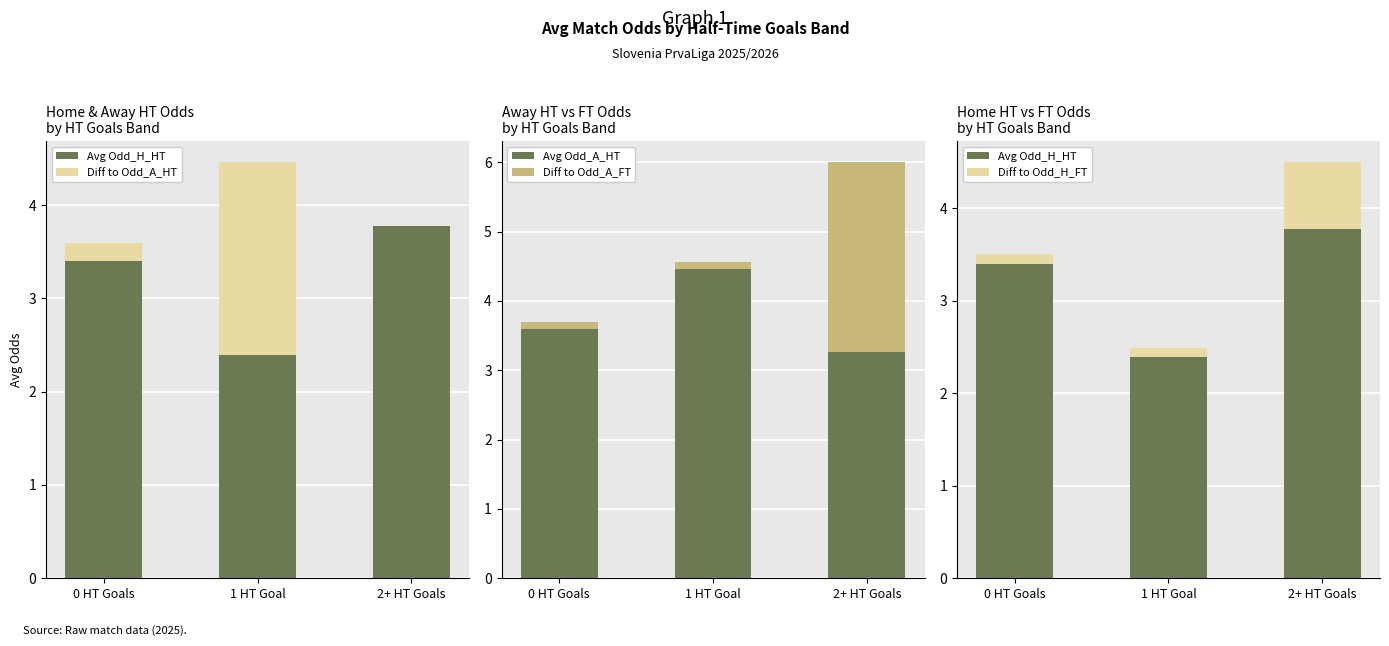

Is it true that Avg Odd_A_HT equals 1.7 at 2+ HT Goals?

False